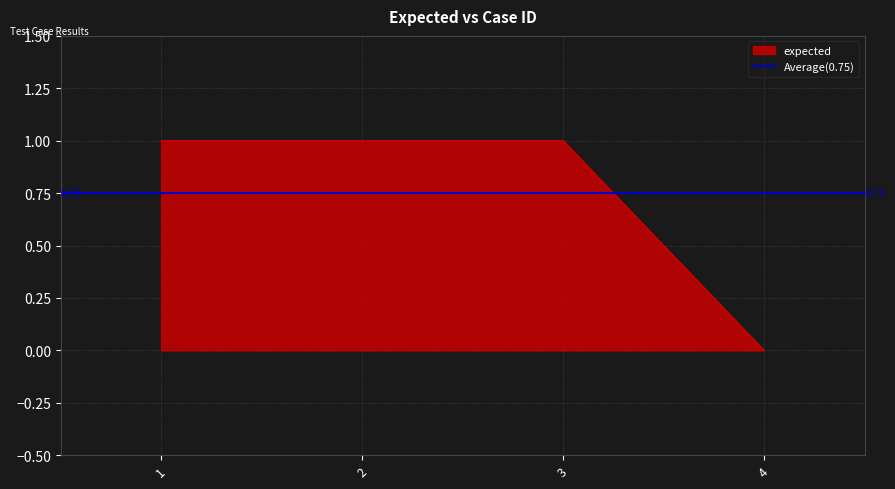

Reading right to left, extract all data points from this chart.

0	1	1	1